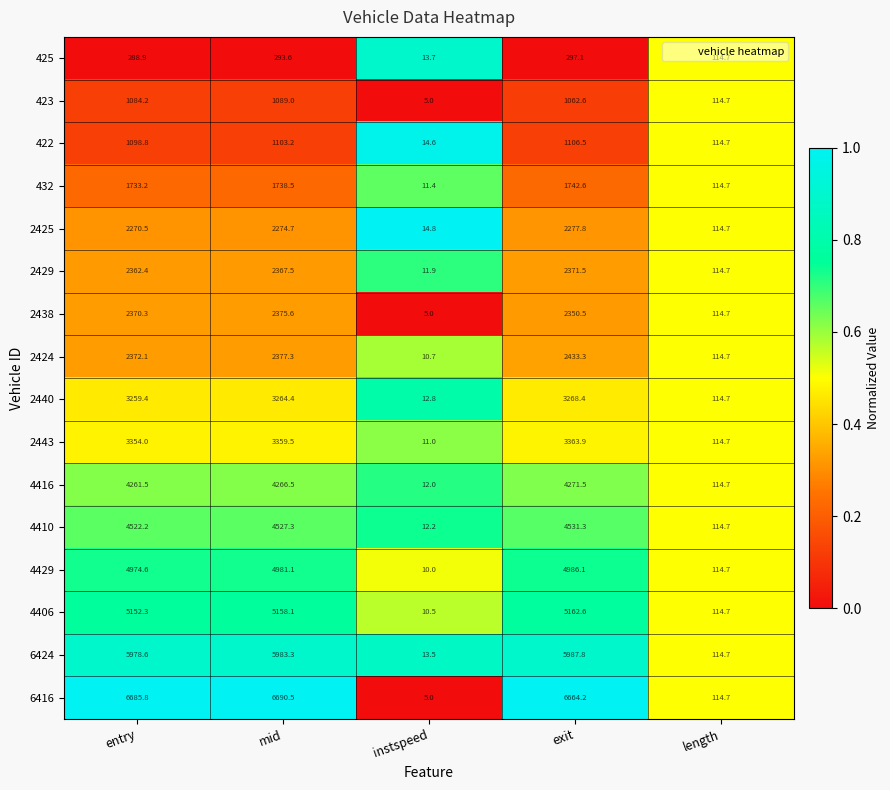

At which label does 2443 reach its minimum?

instspeed